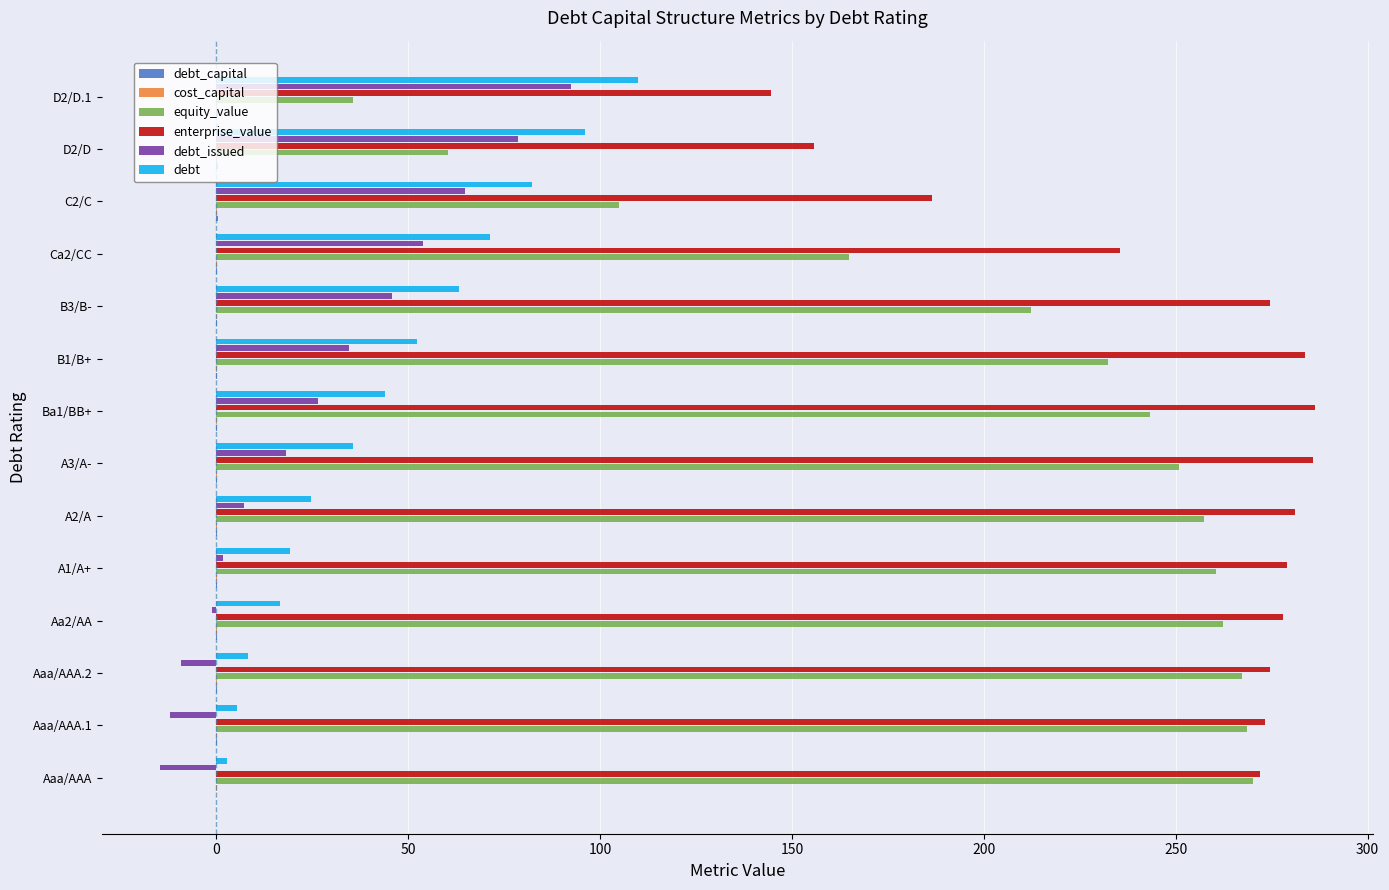

The value of debt_issued at B1/B+ is 48.1. True or false?

False